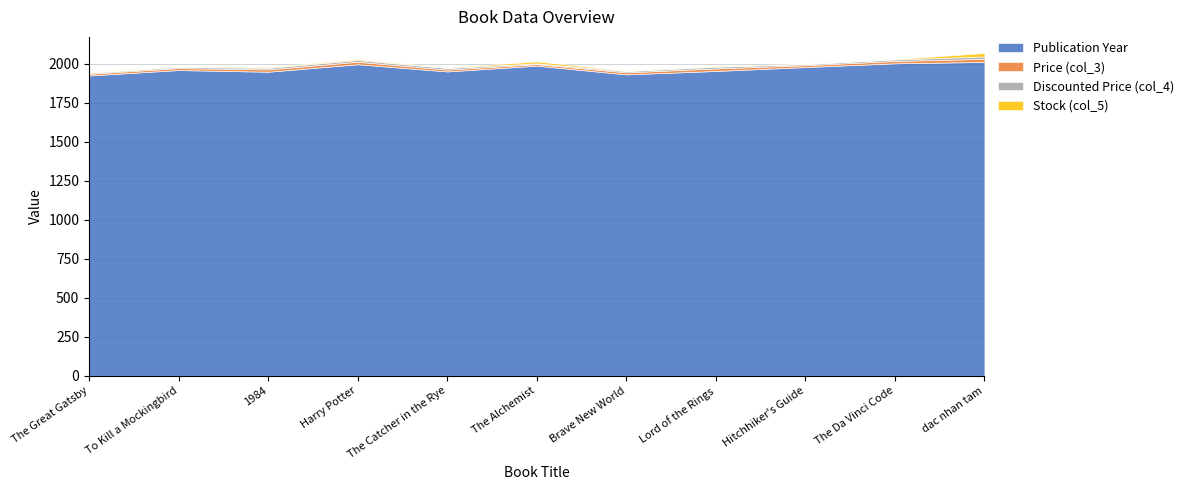

Reading right to left, transcribe all the data shown in this chart.

Publication Year: 2012.0	2003.0	1979.0	1954.0	1932.0	1988.0	1951.0	1997.0	1949.0	1960.0	1925.0
Price (col_3): 20.0	15.0	12.0	16.0	13.0	10.0	12.0	16.0	15.0	12.5	11.0
Discounted Price (col_4): 15.0	10.0	7.0	11.0	8.0	5.0	10.0	11.0	10.0	7.5	6.0
Stock (col_5): 22.0	2.0	2.0	4.0	3.0	12.0	2.0	6.0	4.0	3.0	4.0